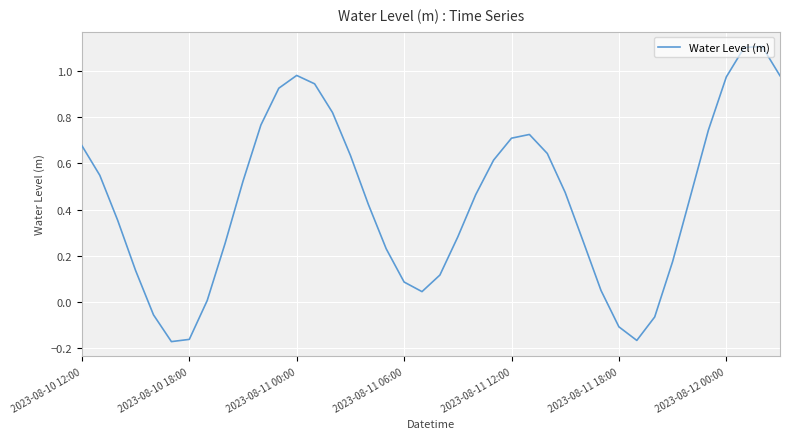

What is the maximum value shown in the chart?

1.1